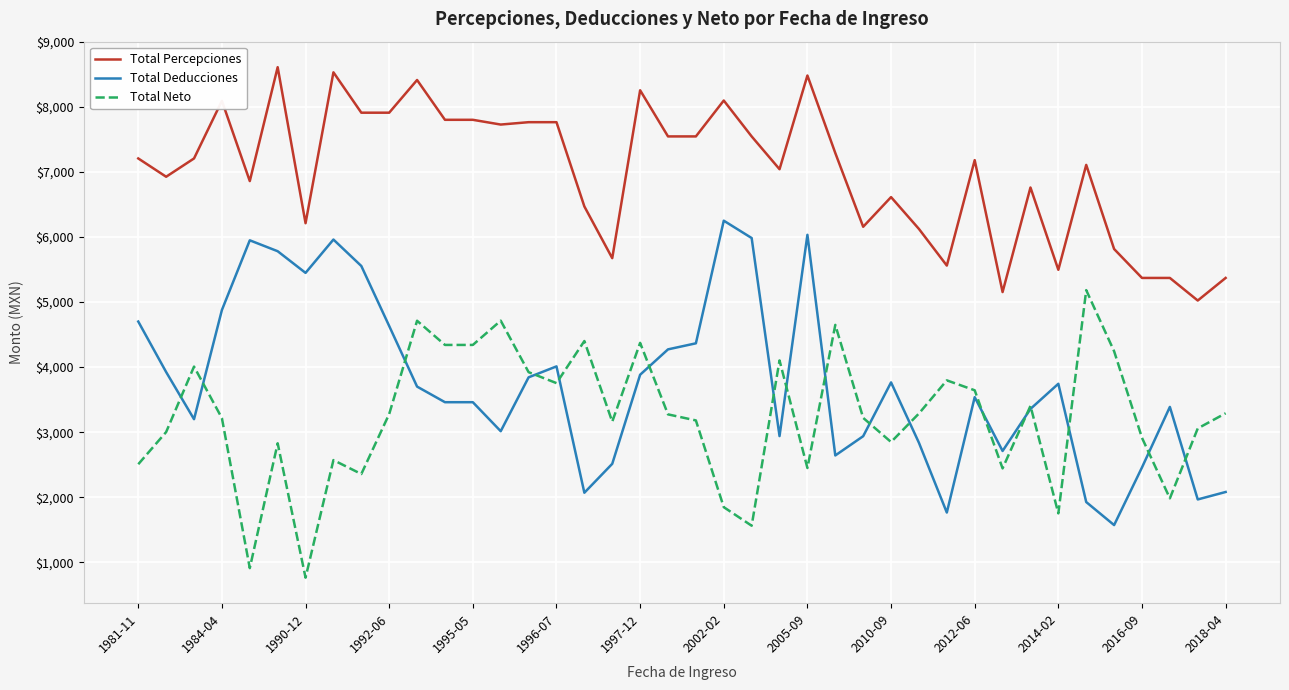

What are all the series names shown in the legend?

Total Percepciones, Total Deducciones, Total Neto